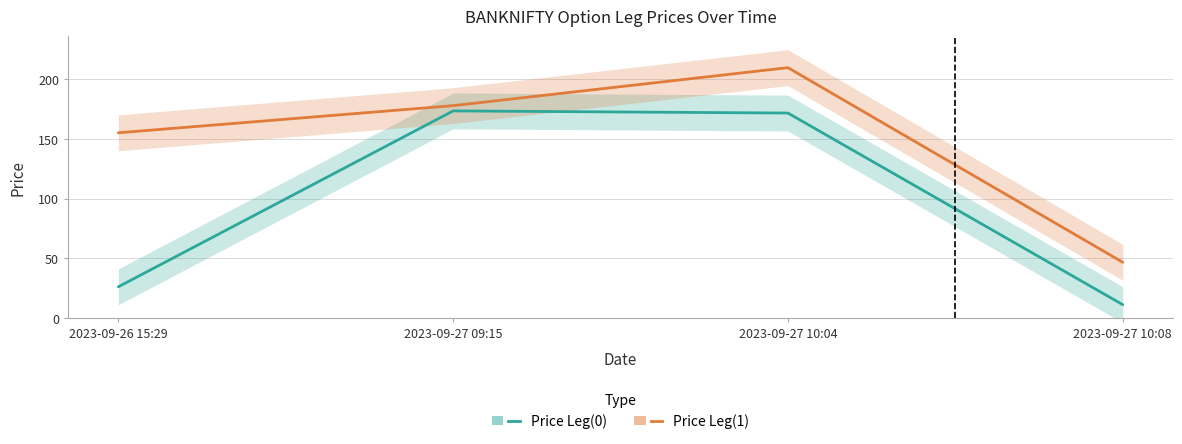

Reading right to left, list all the values displayed in this chart.

Price Leg(0): 2023-09-27 10:08=11.3	2023-09-27 10:04=171.5	2023-09-27 09:15=173.3	2023-09-26 15:29=26.2
Price Leg(1): 2023-09-27 10:08=46.8	2023-09-27 10:04=209.4	2023-09-27 09:15=177.7	2023-09-26 15:29=155.0